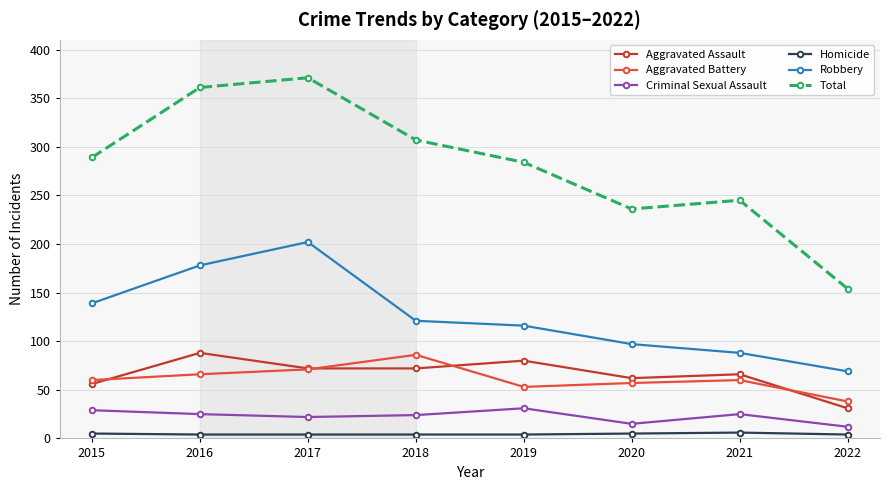

At 2022, list the series in order from largest to smallest.

Total, Robbery, Aggravated Battery, Aggravated Assault, Criminal Sexual Assault, Homicide